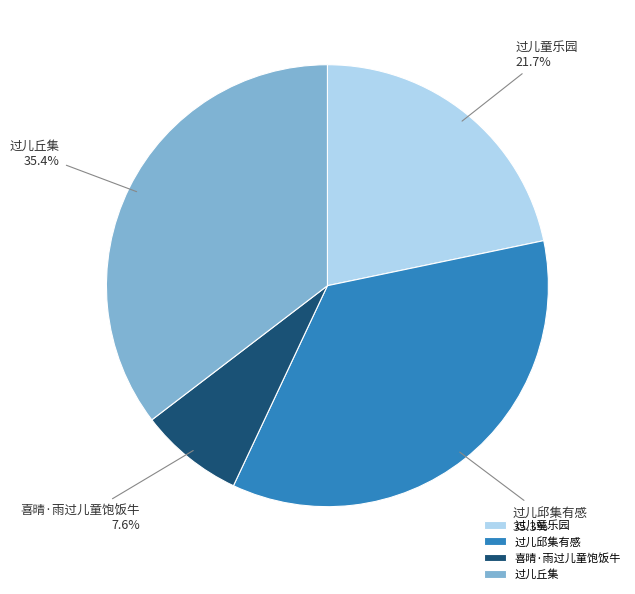

To the nearest percent, what is the combined percentage of 过儿丘集 and 喜晴·雨过儿童饱饭牛?

43%